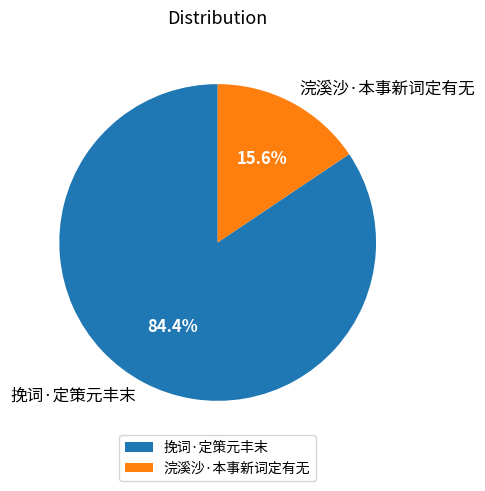

Is it true that 浣溪沙·本事新词定有无 is 25% of the pie?

False